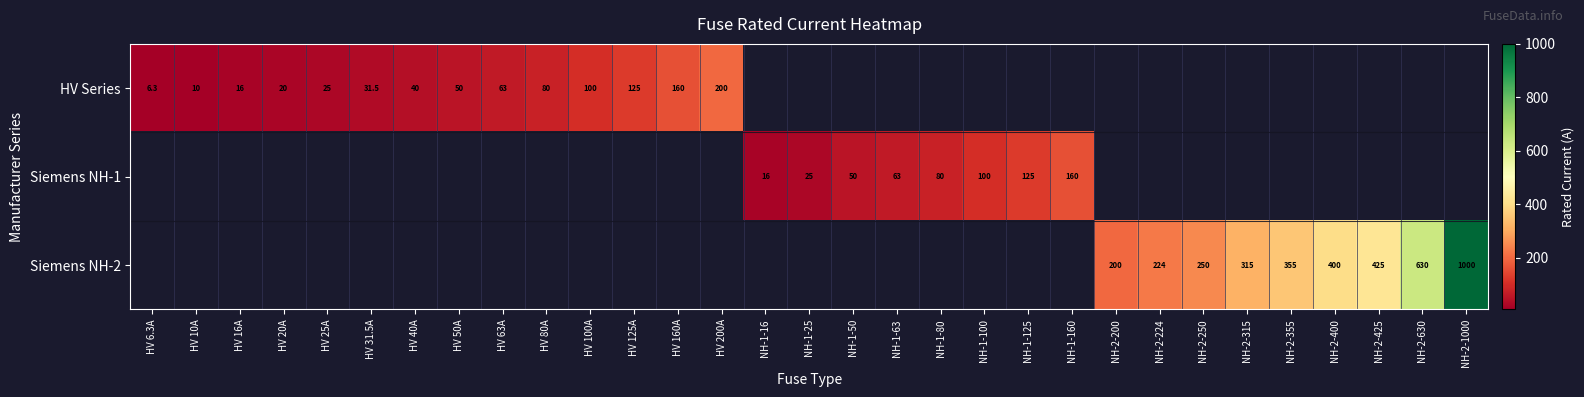

Count the number of data series in this chart.

3